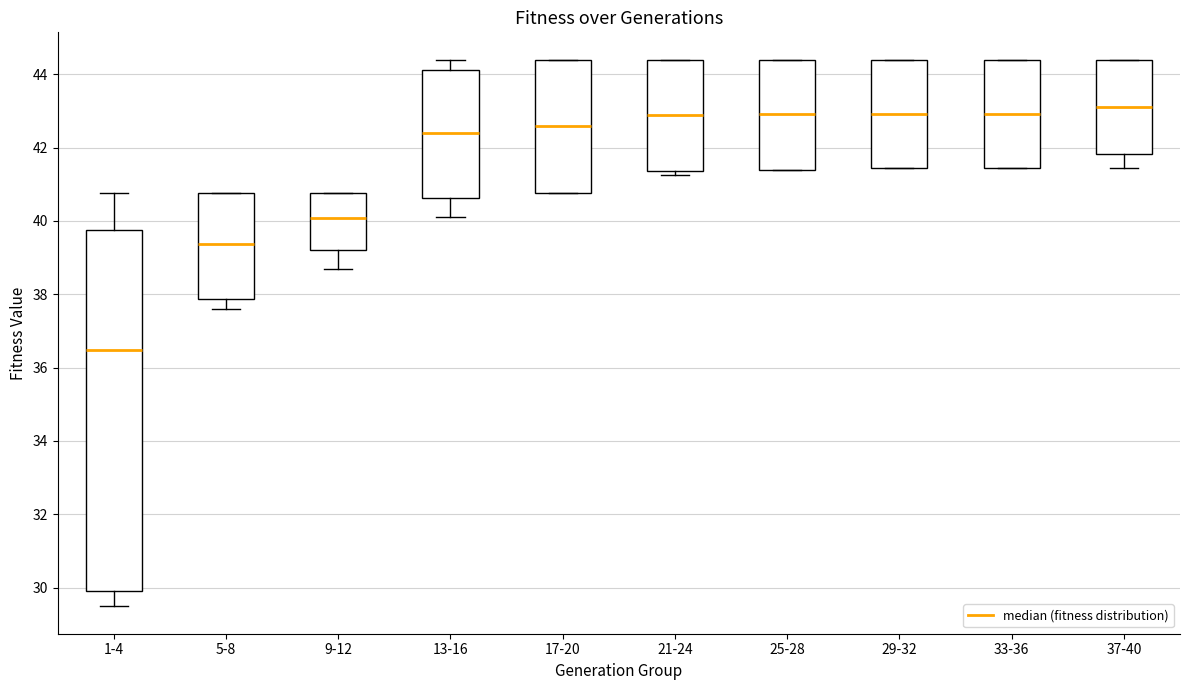

Reading left to right, transcribe this box plot: for each box, give where its median line is, the range the box spans, and where its two whiskers end, as read against the y-axis. The values are not printed on the chart, so give them approximately, as read against the axis.

1-4: median 36.4, box 29.8 to 39.8, whiskers 29.4 to 40.8
5-8: median 39.4, box 37.8 to 40.8, whiskers 37.6 to 40.8
9-12: median 40.0, box 39.2 to 40.8, whiskers 38.6 to 40.8
13-16: median 42.4, box 40.6 to 44.2, whiskers 40.2 to 44.4
17-20: median 42.6, box 40.8 to 44.4, whiskers 40.8 to 44.4
21-24: median 43.0, box 41.4 to 44.4, whiskers 41.2 to 44.4
25-28: median 43.0, box 41.4 to 44.4, whiskers 41.4 to 44.4
29-32: median 43.0, box 41.4 to 44.4, whiskers 41.4 to 44.4
33-36: median 43.0, box 41.4 to 44.4, whiskers 41.4 to 44.4
37-40: median 43.2, box 41.8 to 44.4, whiskers 41.4 to 44.4